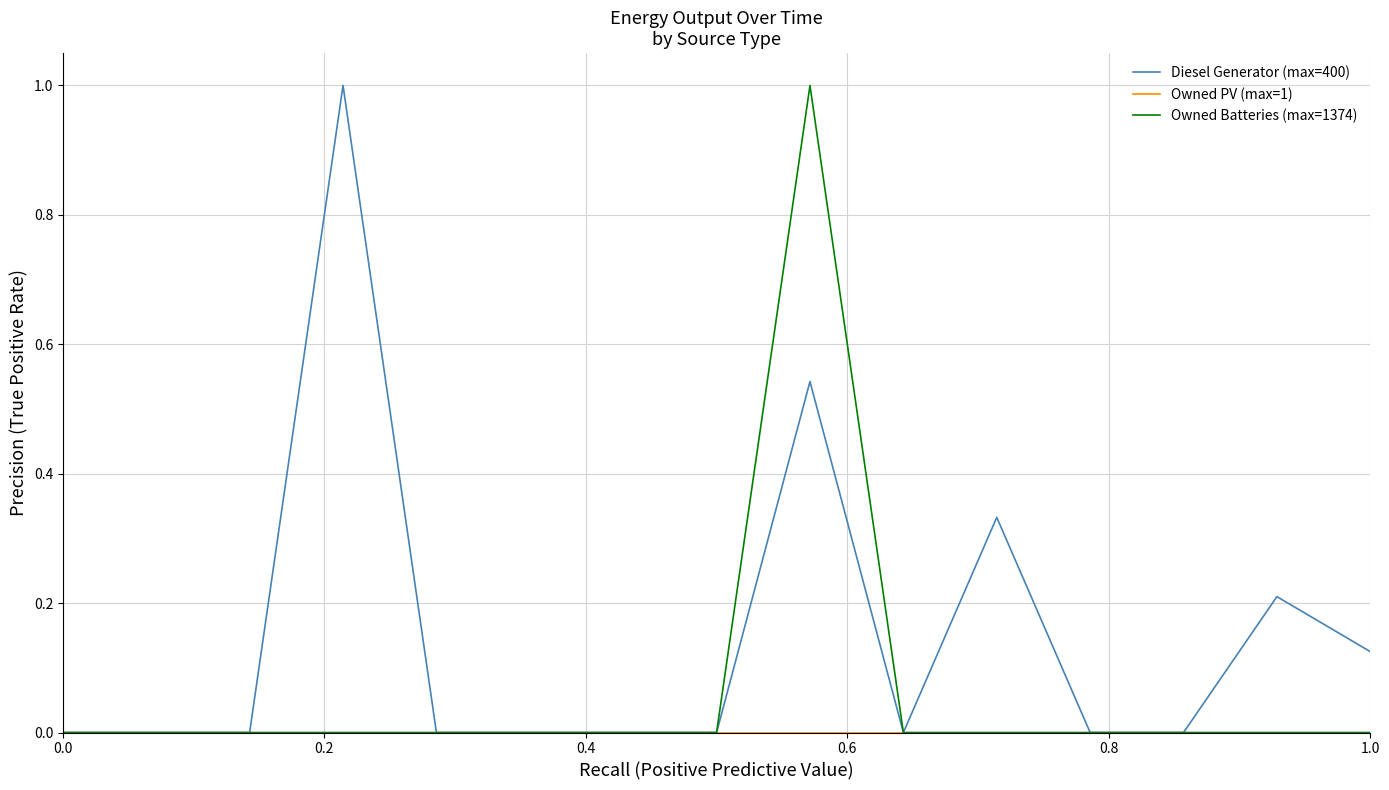

What is the maximum value for Owned Batteries (max=1374)?

1.0